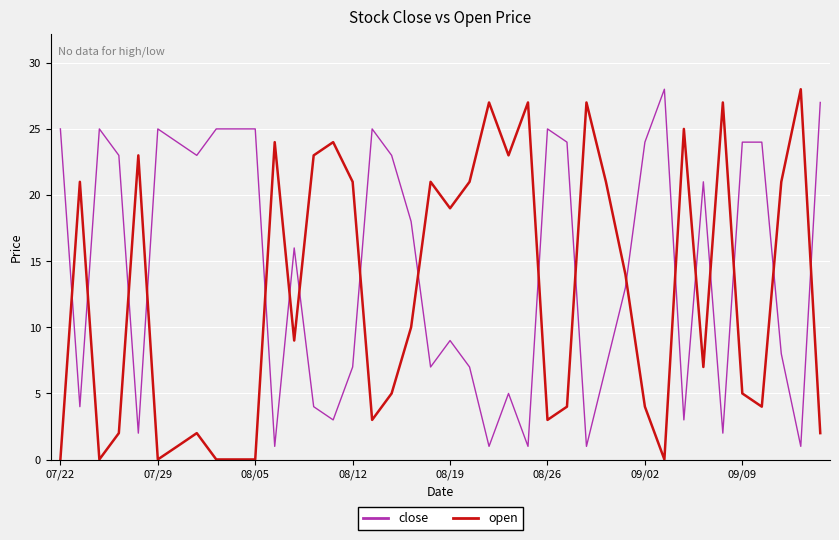

How many lines are shown in the chart?

2